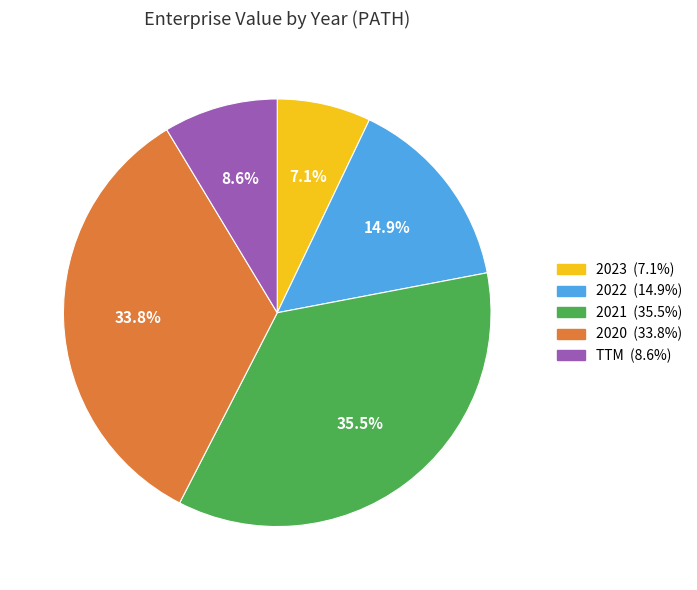

Combined, what portion of the pie is 2023 and 2021?

42.6%